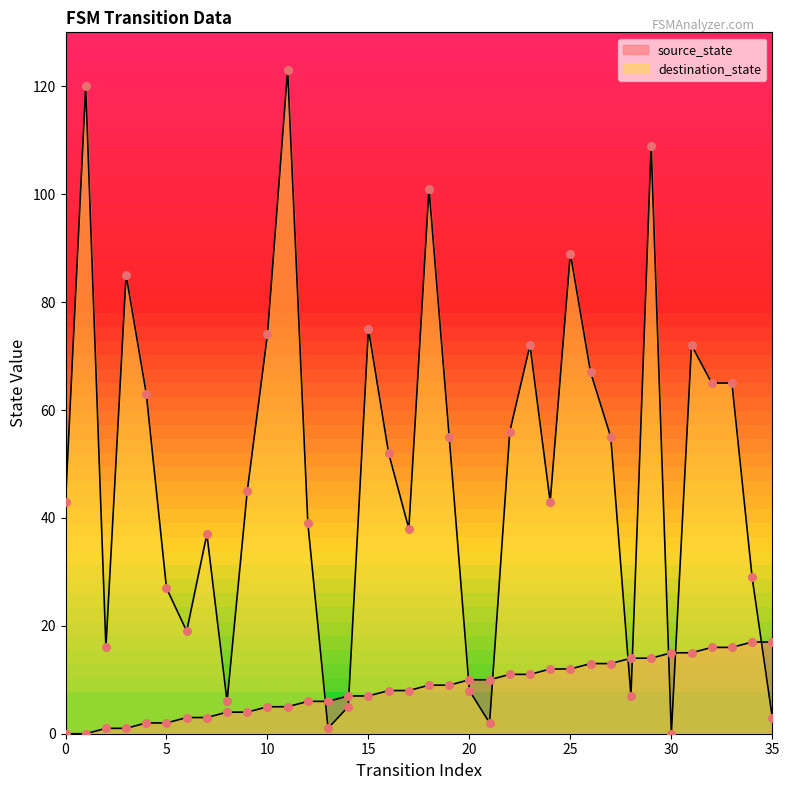

Which series has the largest total across all categories?

destination_state